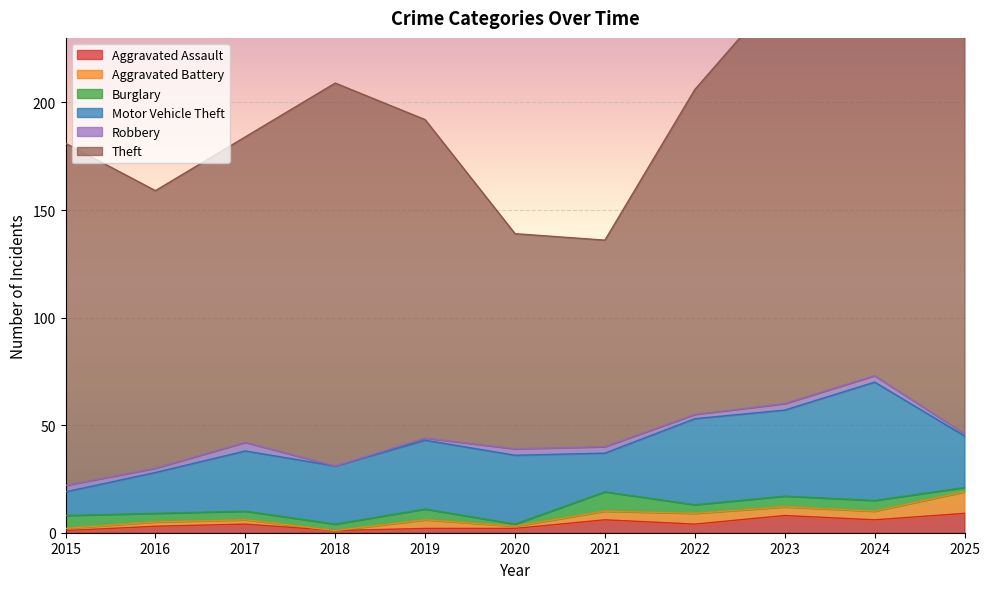

Count the number of data series in this chart.

6